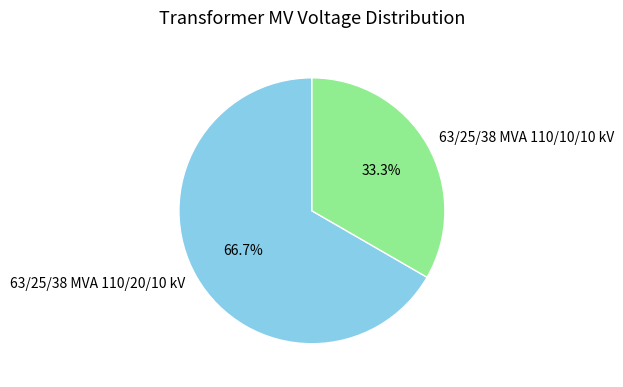

To the nearest percent, what is the combined percentage of 63/25/38 MVA 110/20/10 kV and 63/25/38 MVA 110/10/10 kV?

100%